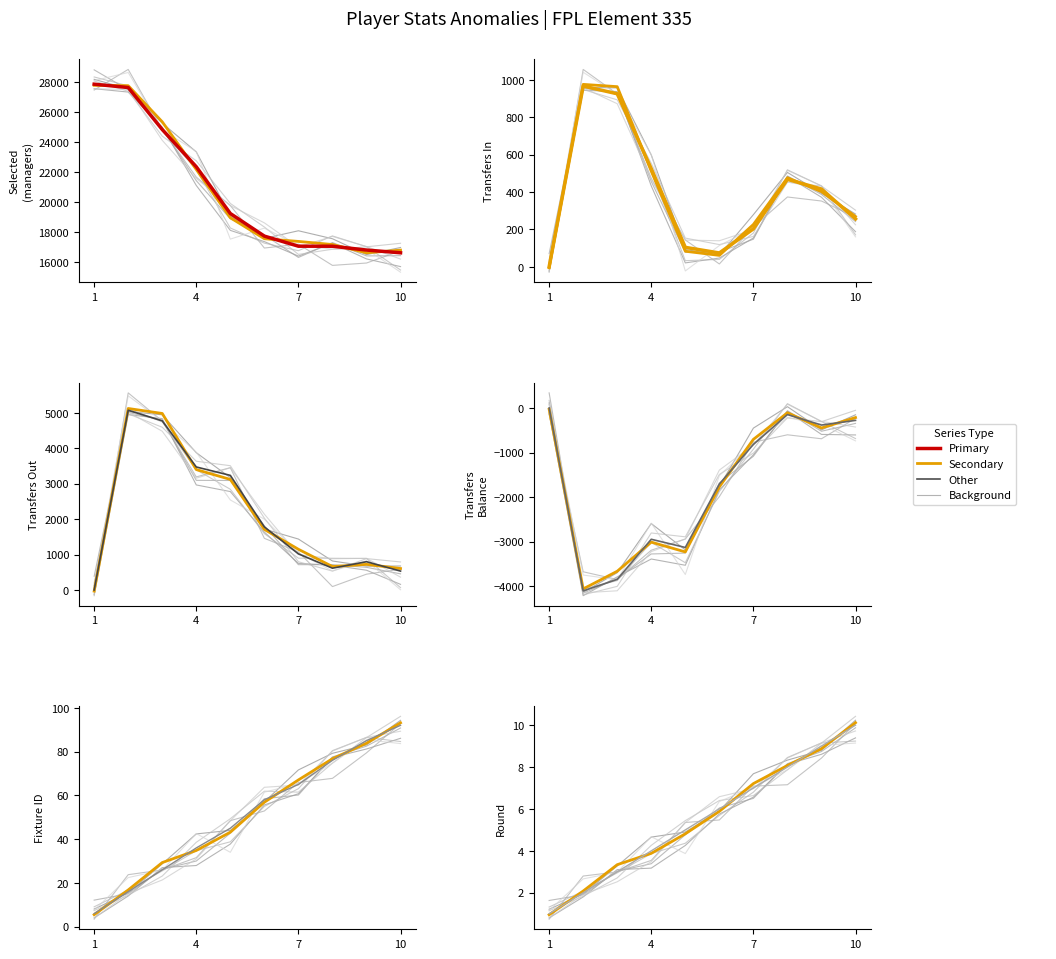

The value of transfers_balance at 5 is -5308. True or false?

False